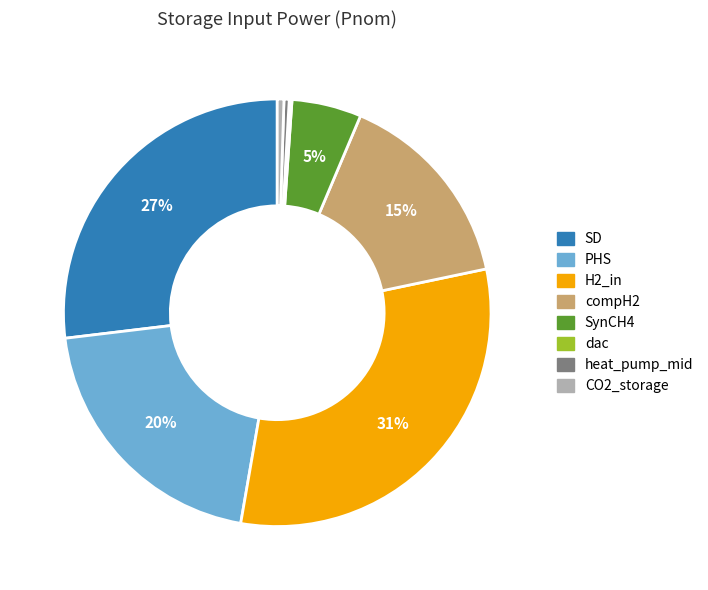

Which category has the biggest portion of the pie?

H2_in